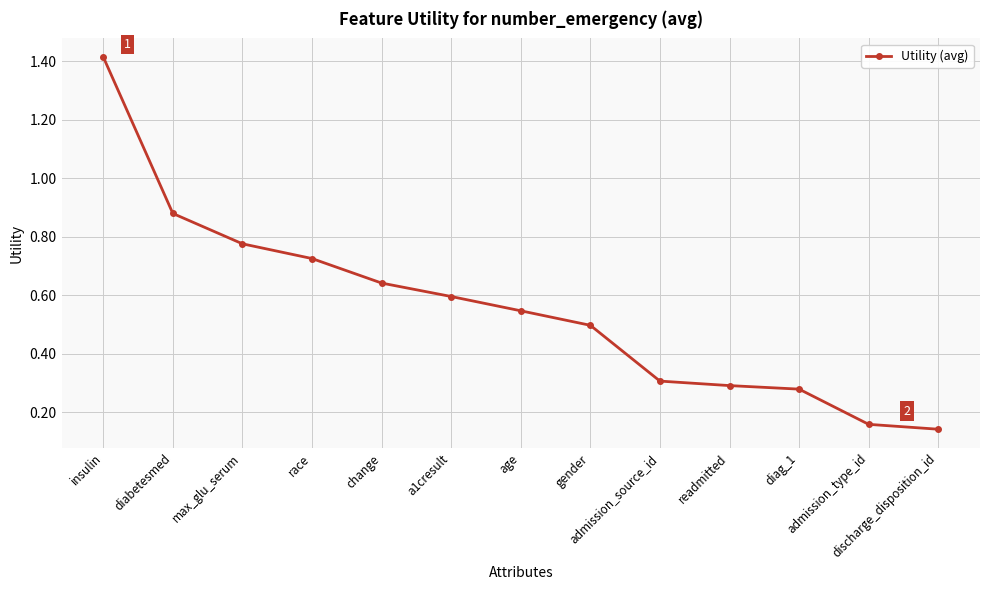

What is the difference between the maximum and second lowest values?

1.3